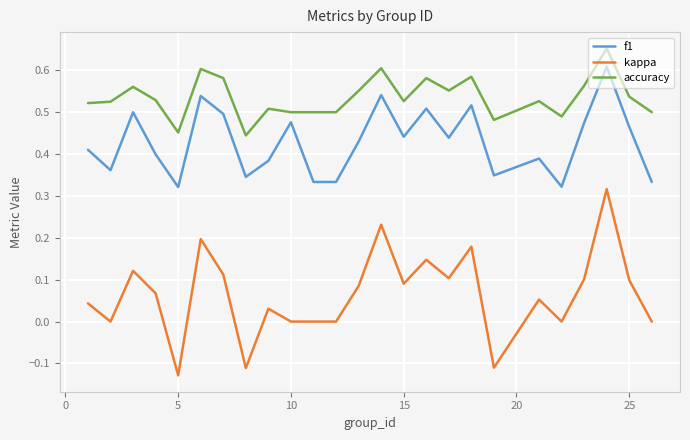

Rank the series by their average value, from lowest to highest.

kappa, f1, accuracy